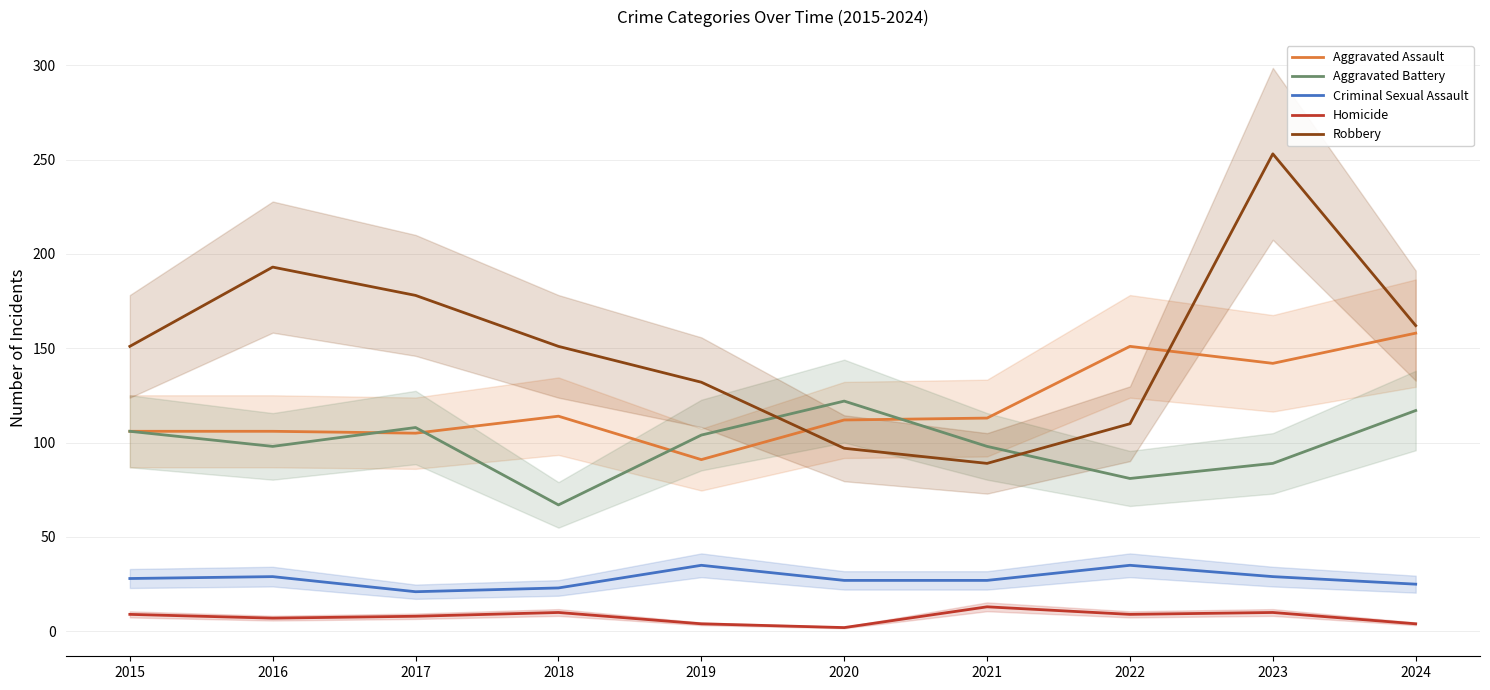

Between which two adjacent categories do Aggravated Battery and Aggravated Assault first intersect?

2016 and 2017